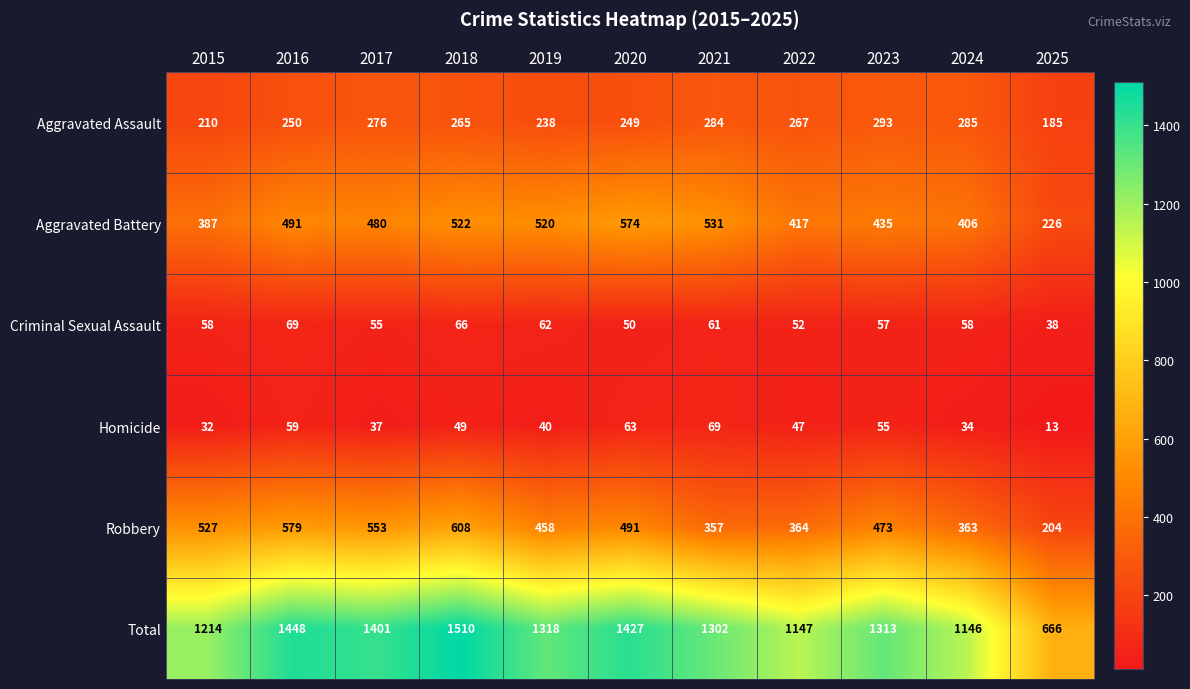

The Criminal Sexual Assault series shows 99 at 2019. True or false?

False